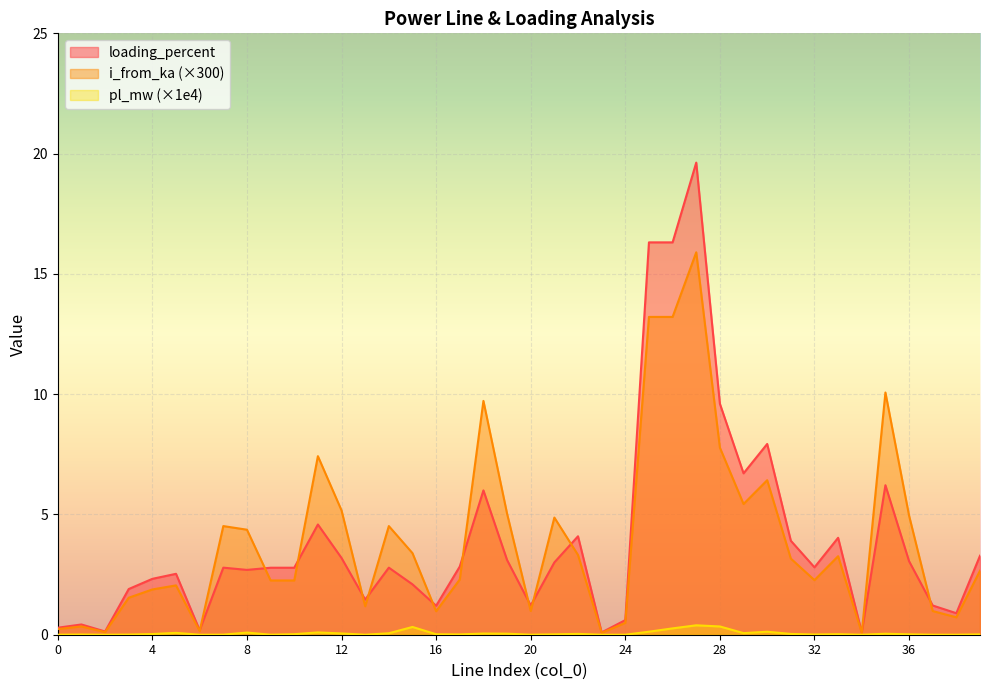

Where do loading_percent and i_from_ka first cross each other?

6 and 7